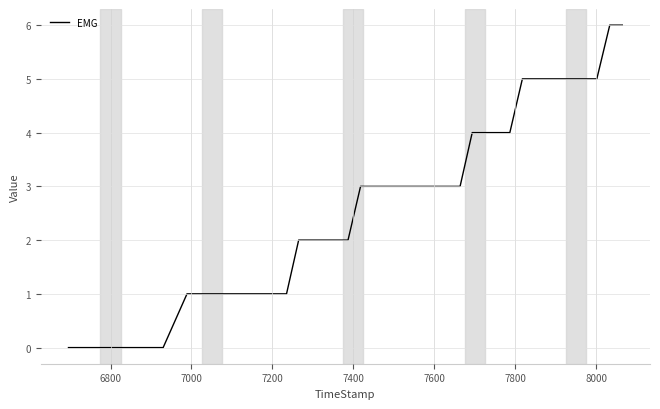

What is the difference between the maximum and minimum values?

6